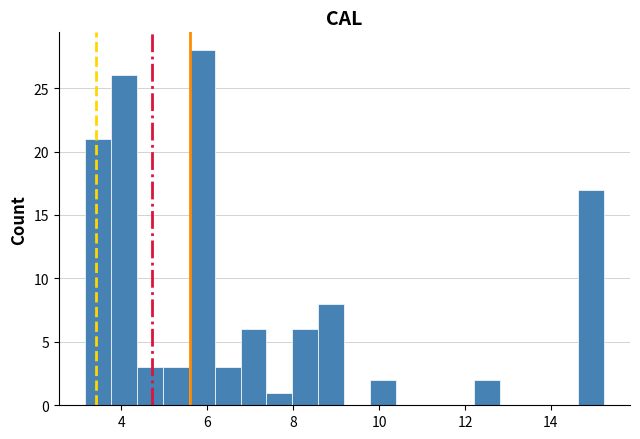

Read against the x-axis, roughly where is the centre of the tallest bar?

5.8